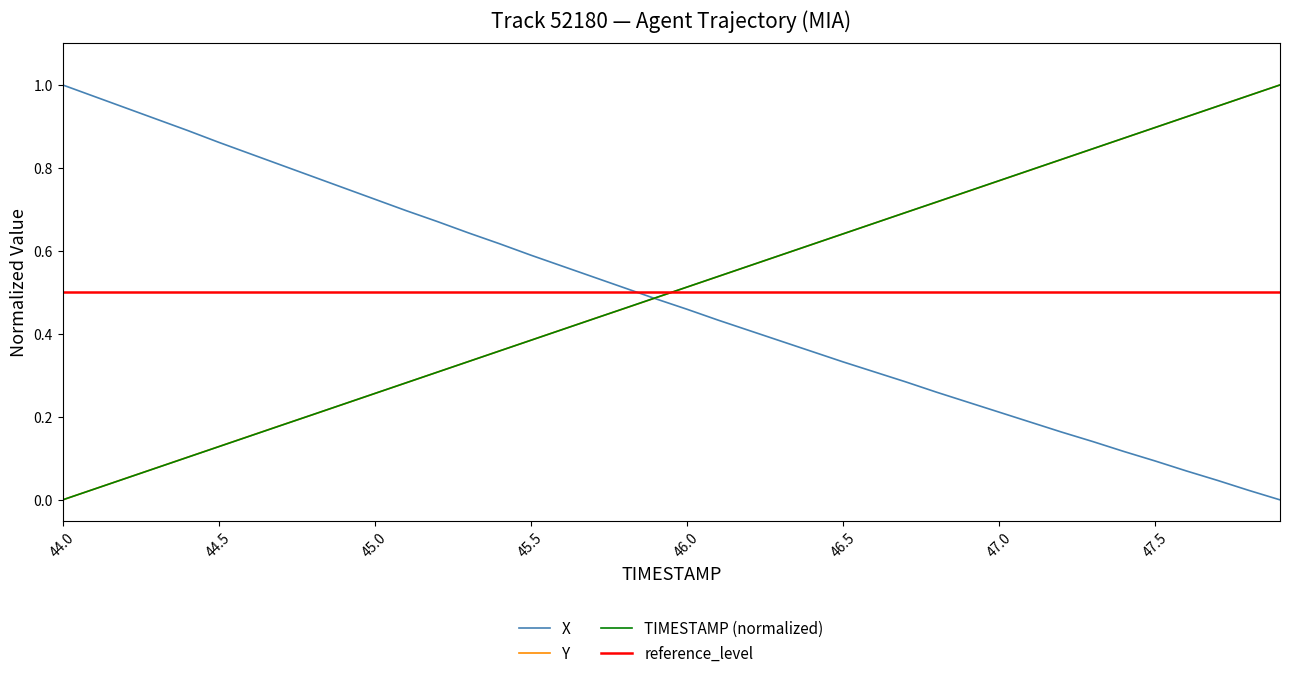

True or false: Y has a value of -0.6 at 44.0.

False